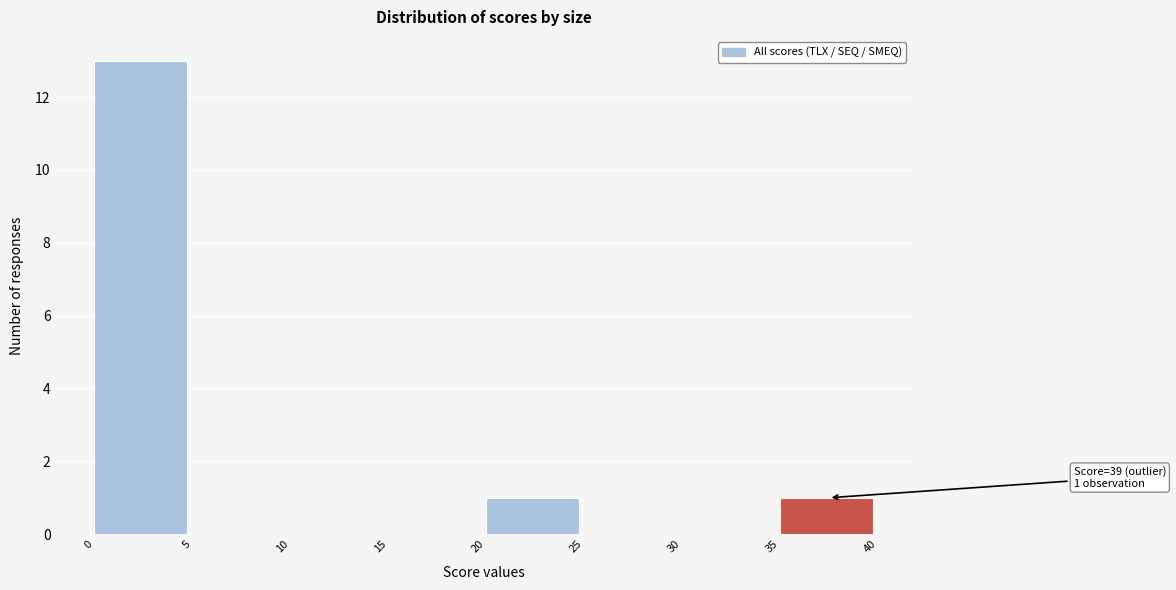

Which range on the x-axis has the tallest bar?

0 to 5